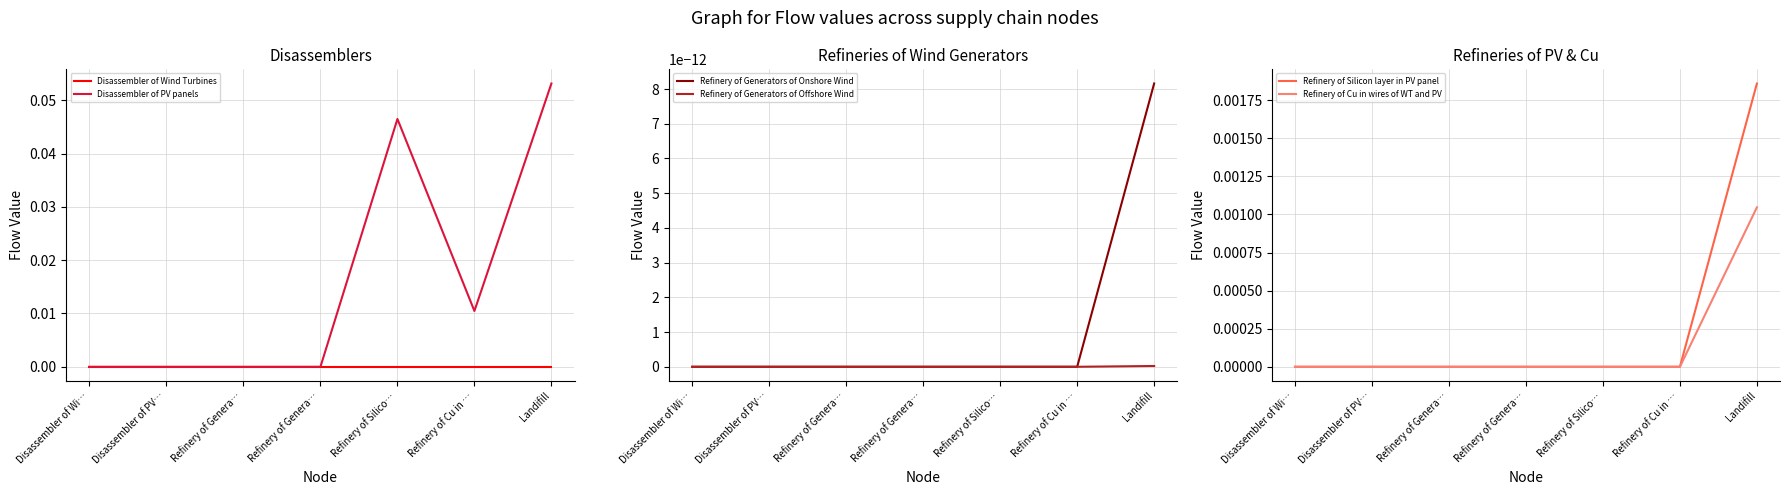

Which category has the lowest value across all series?

Disassembler of Wi…